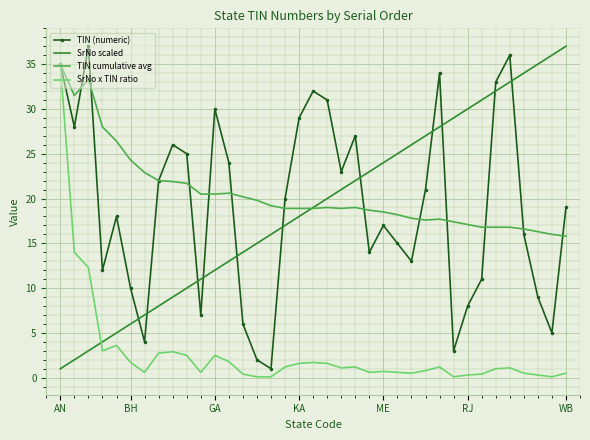

What is the lowest value of the TIN cumulative avg series?

15.8